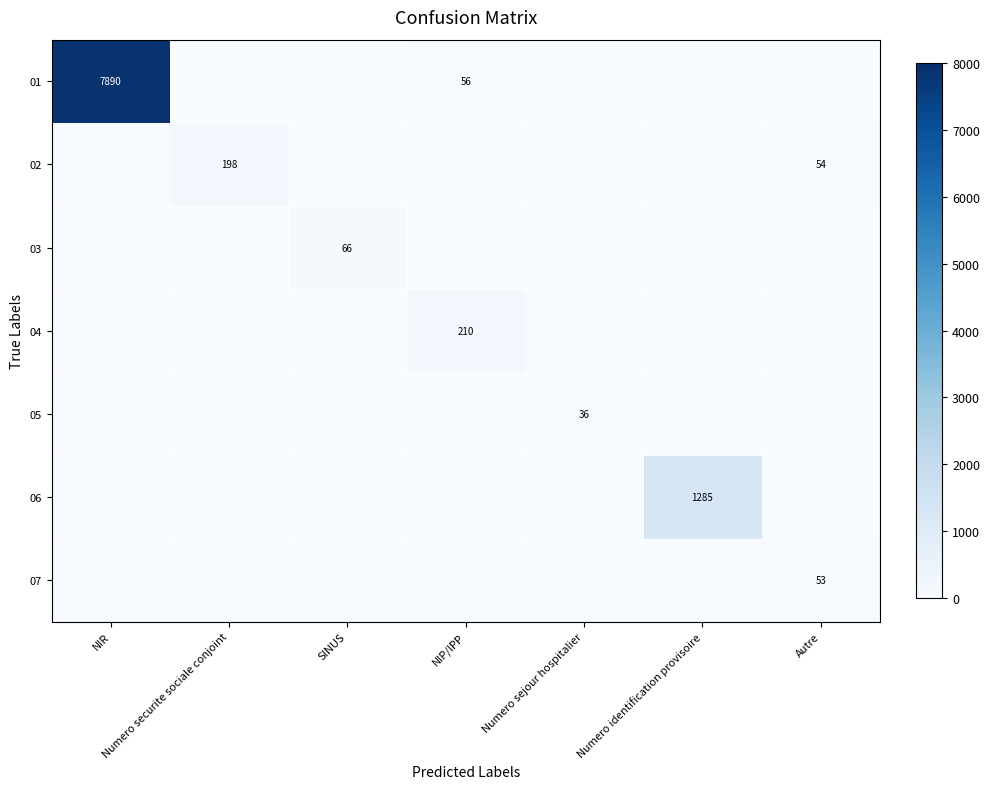

Is it true that 01 equals 1598 at NIR?

False